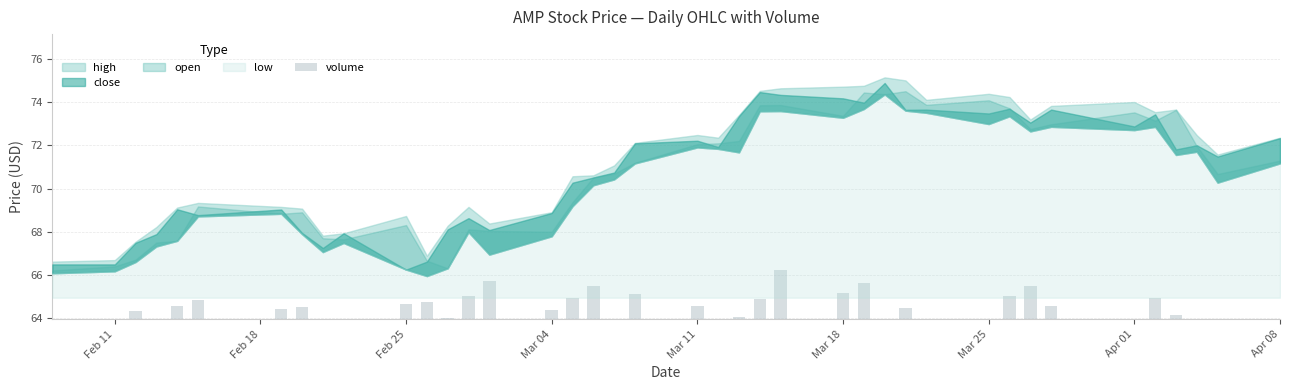

What is the value of the 5th bar from the left?

64.6